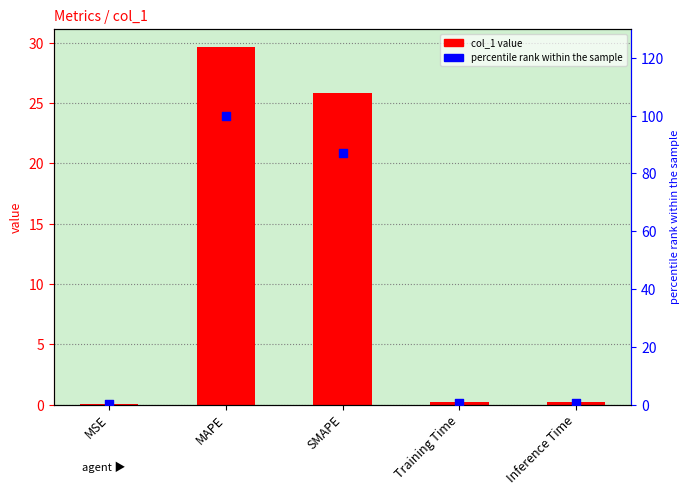

Which series reaches the maximum Y coordinate?

percentile rank within the sample